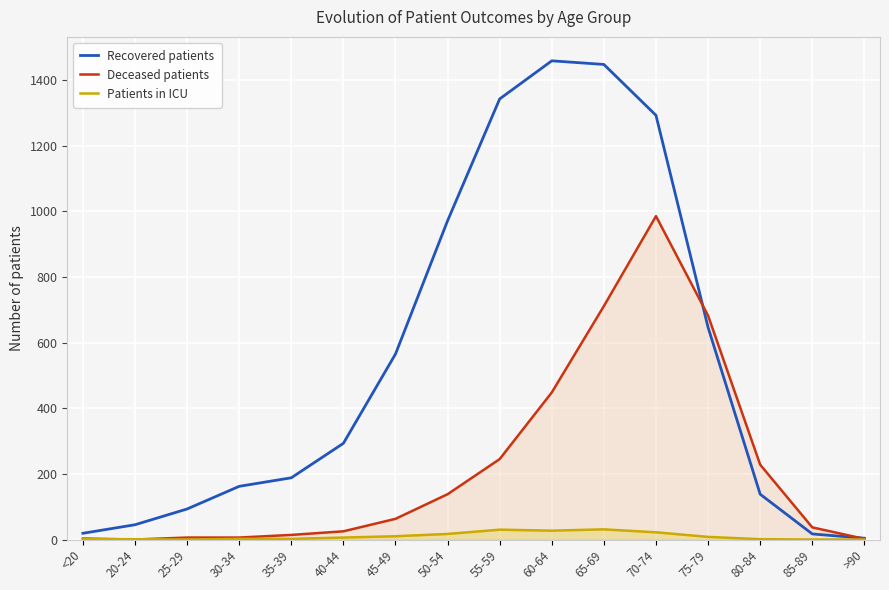

Is it true that Recovered patients equals 45 at 20-24?

True